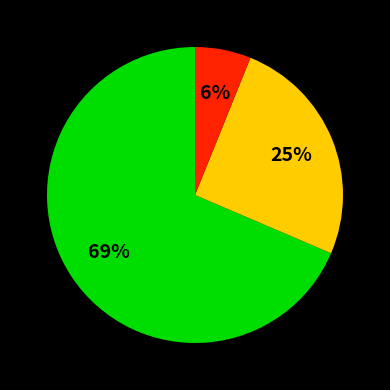

To the nearest percent, what is the average slice percentage?

33%